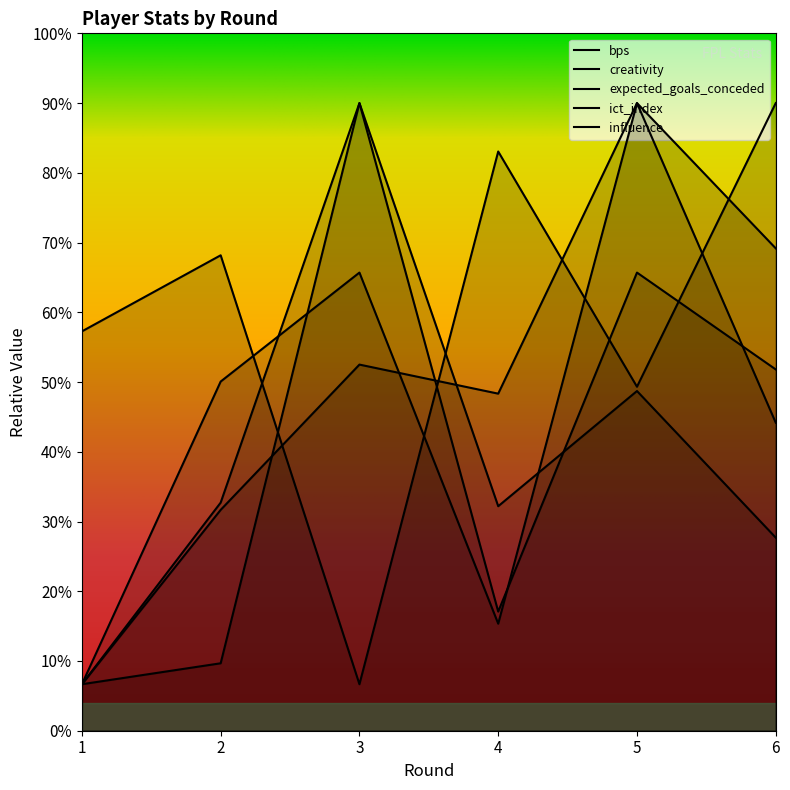

Which series changed the most between 2 and 4?

influence